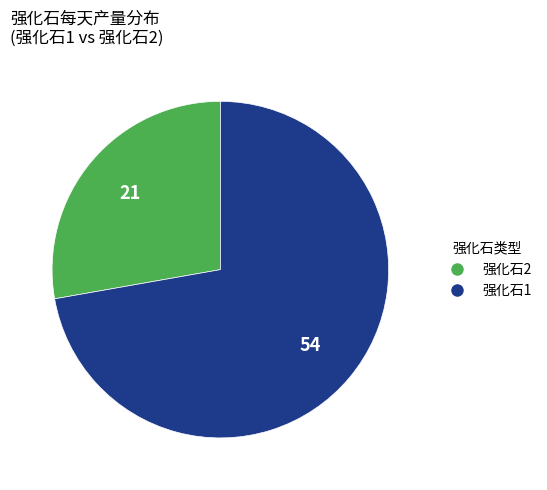

Is there any slice that represents more than half of the pie?

Yes